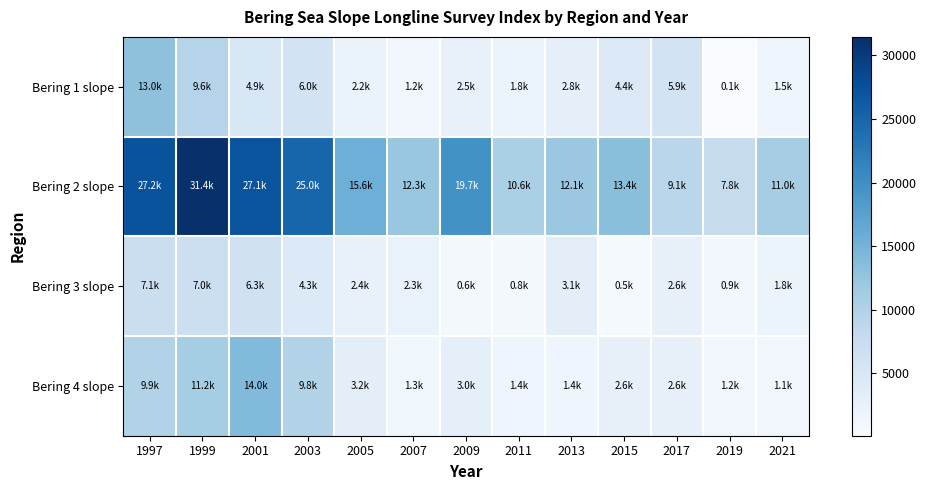

Which series has the largest total across all categories?

Bering 2 slope